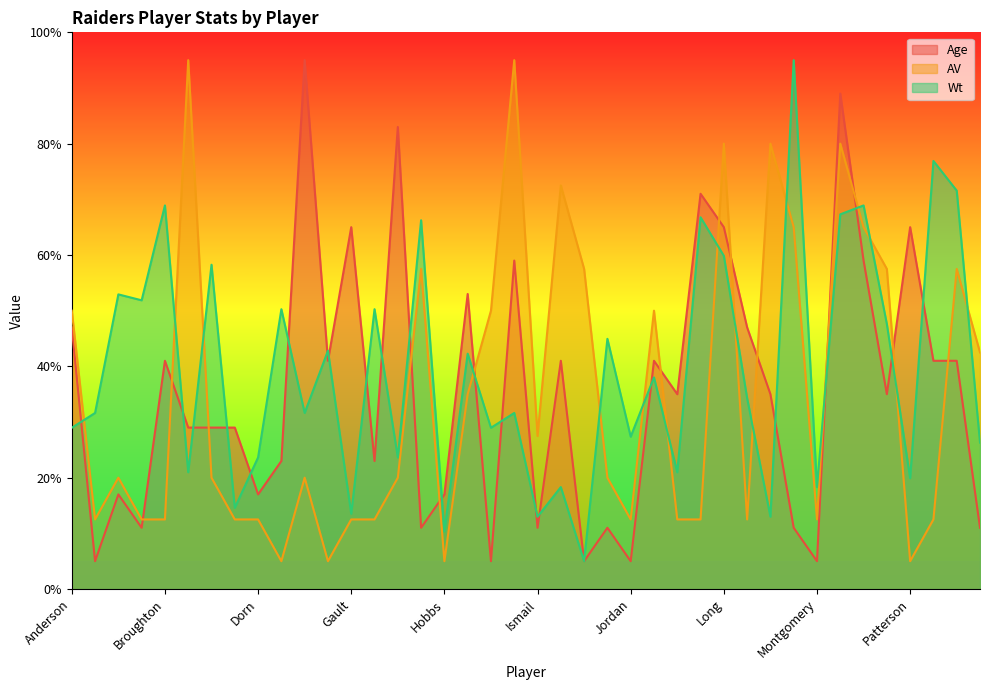

How many series are shown in this chart?

3